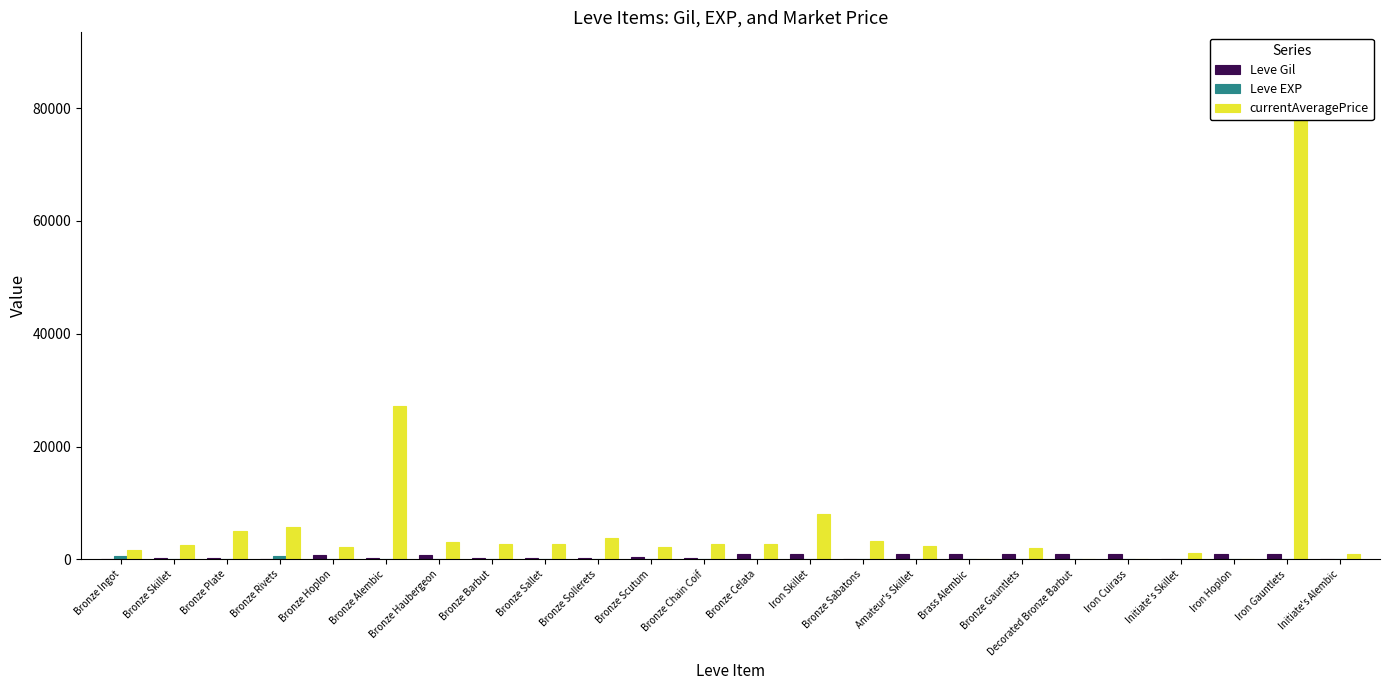

Between Bronze Rivets and Initiate's Skillet, which is larger?

Bronze Rivets